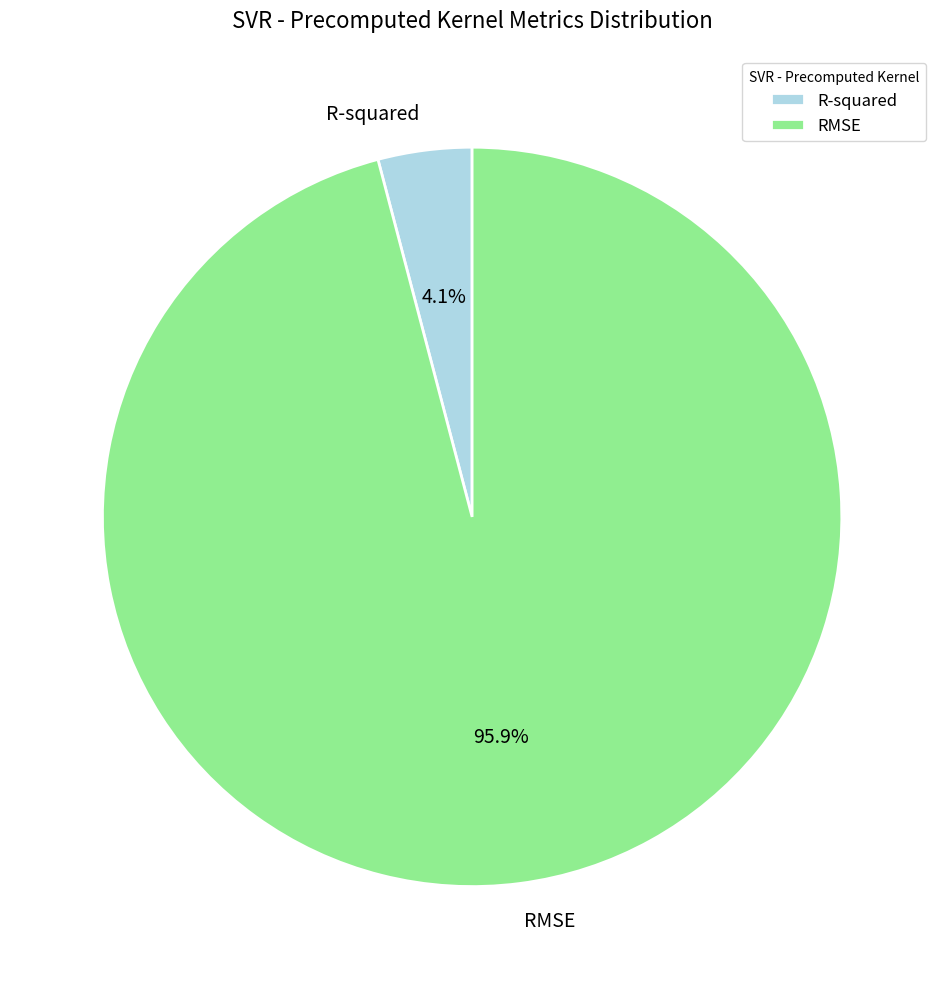

Which category has the smallest portion of the pie?

R-squared